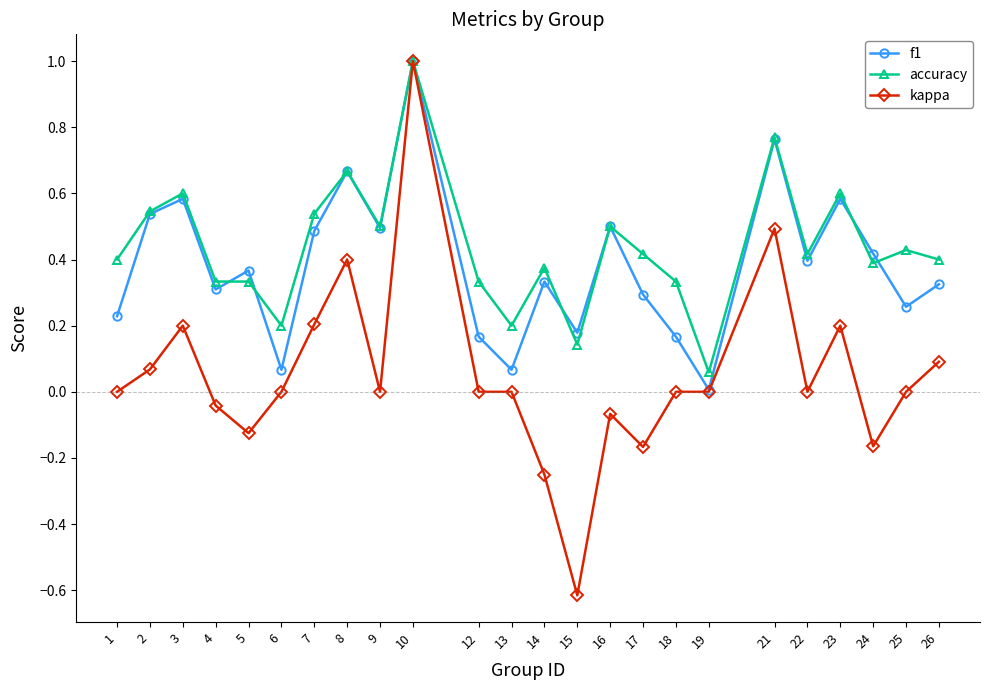

Where is accuracy nearest to the value 0?

19